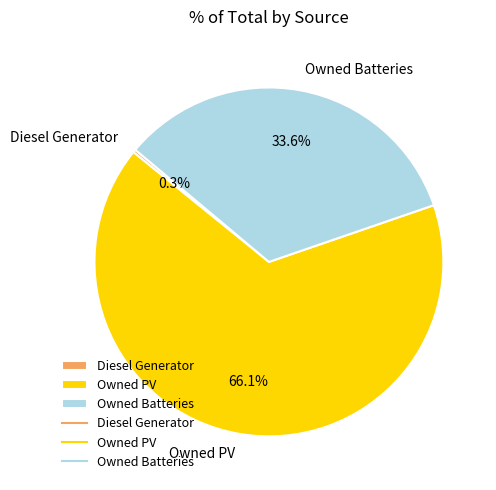

What percentage do Owned Batteries and Diesel Generator together represent?

33.9%